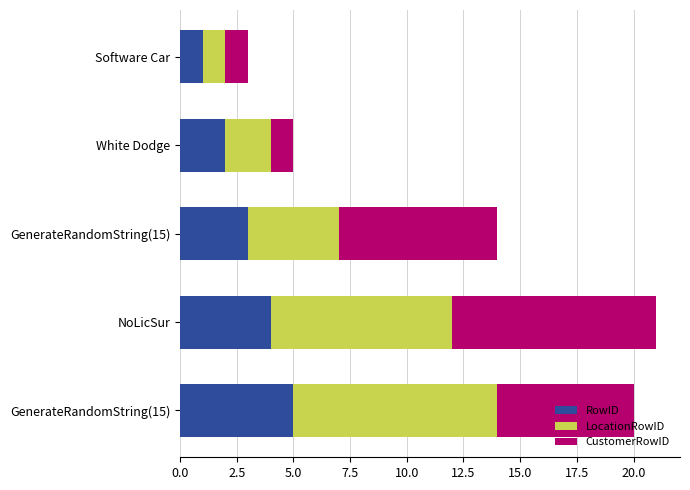

Count the number of data series in this chart.

3